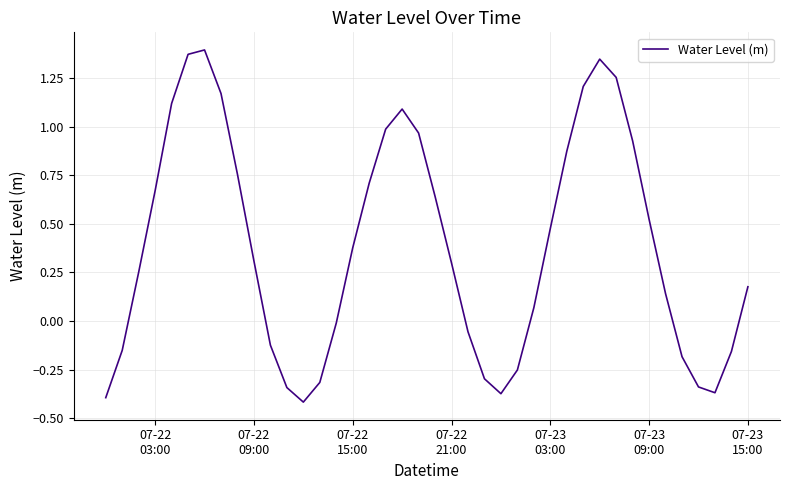

What is the difference between the maximum and minimum values?

1.8